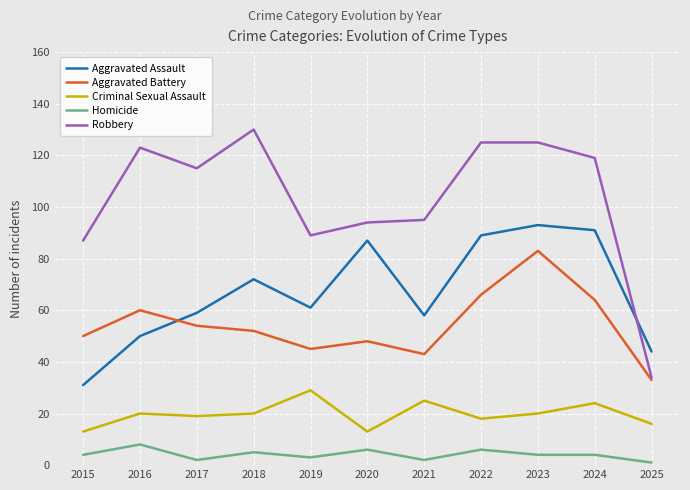

Is the value of Robbery at 2023 greater than the value of Aggravated Battery at 2019?

Yes